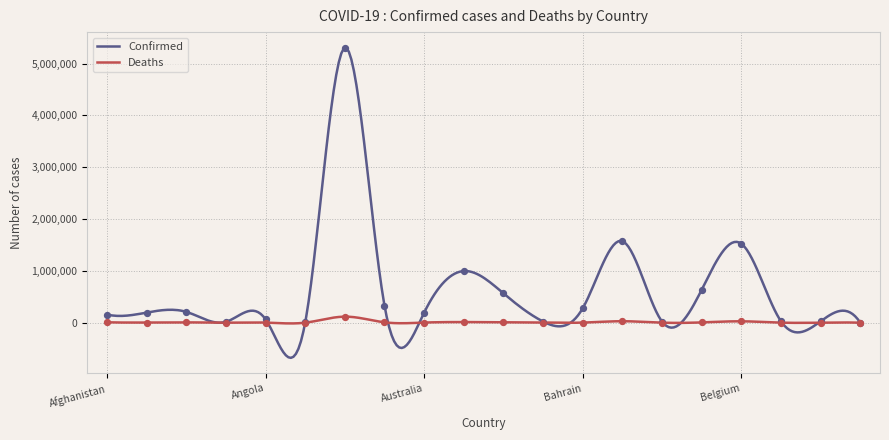

What is the total value across all series at Bahrain?

278675